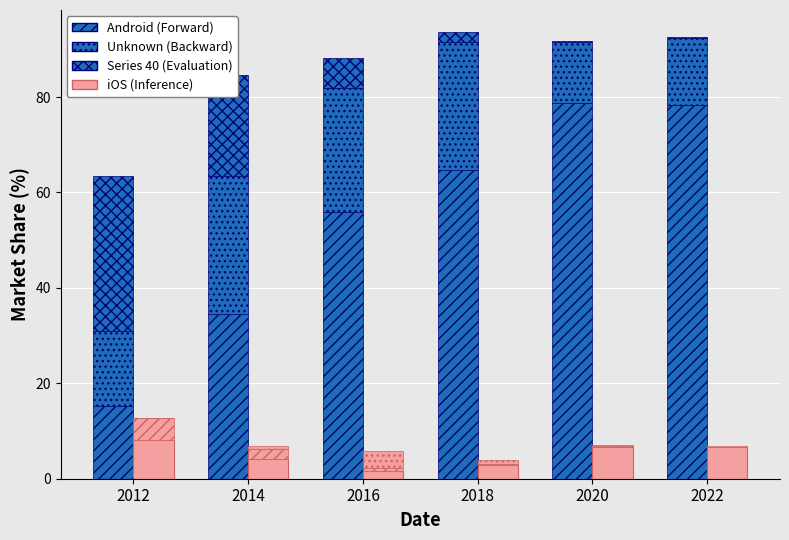

What is the greatest value displayed?

78.8